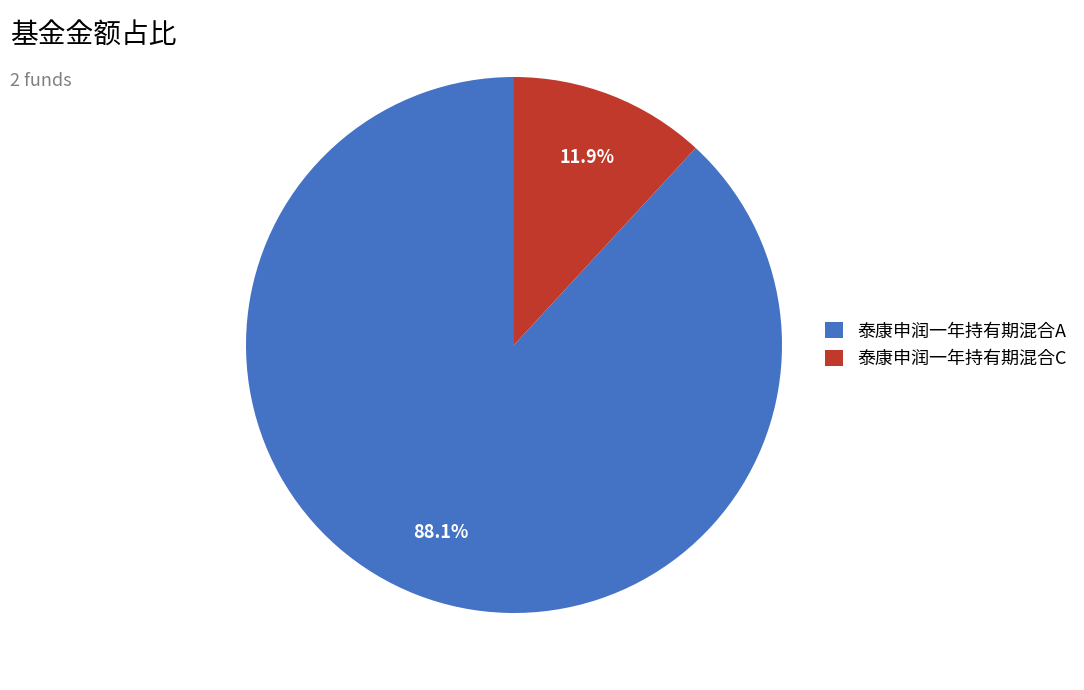

To the nearest percent, what is the difference between the largest and smallest slice percentages?

76%